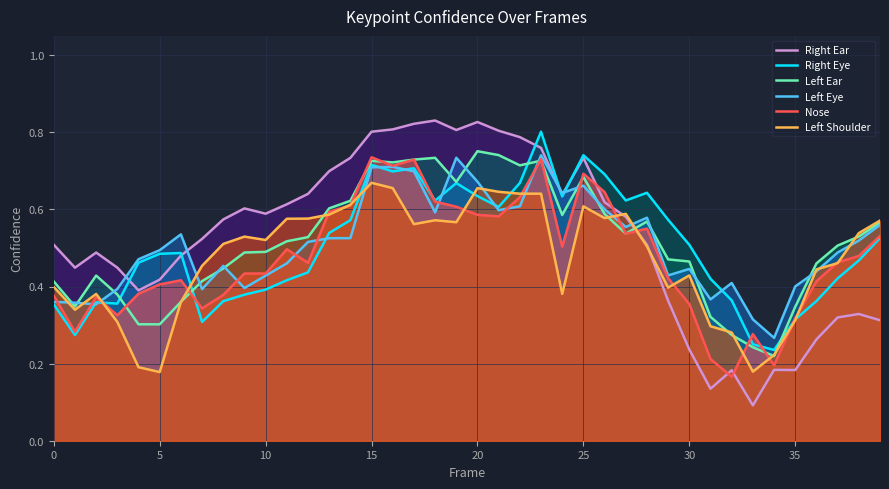

Between which two adjacent categories do Right Ear and Nose first intersect?

25 and 26